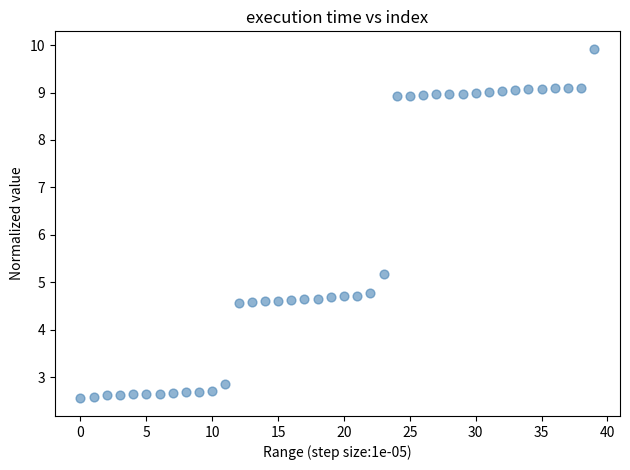

What Y value in the scatter plot is closest to 6?

5.2